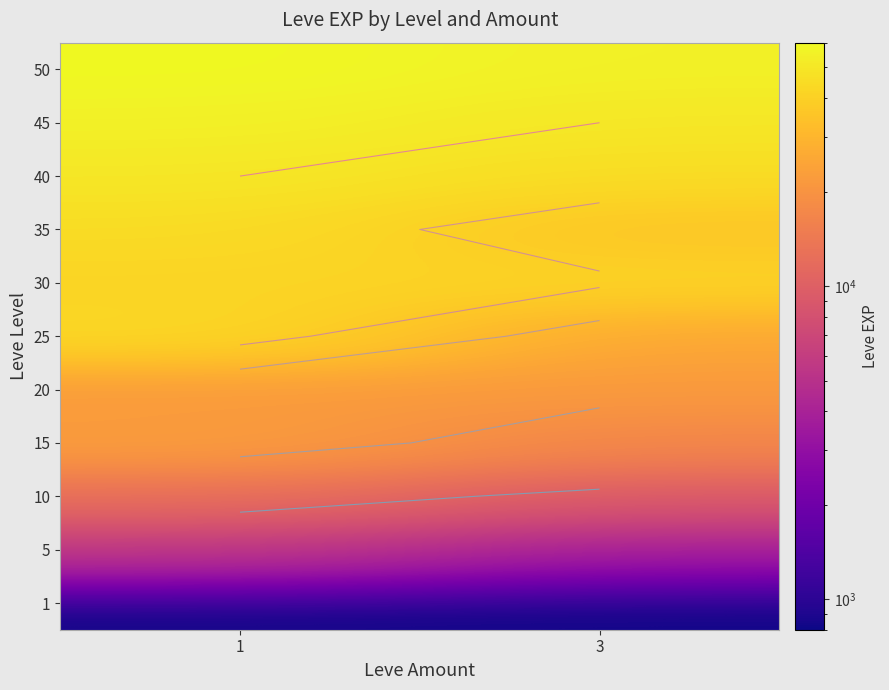

Between 3 and 1, which is larger?

3